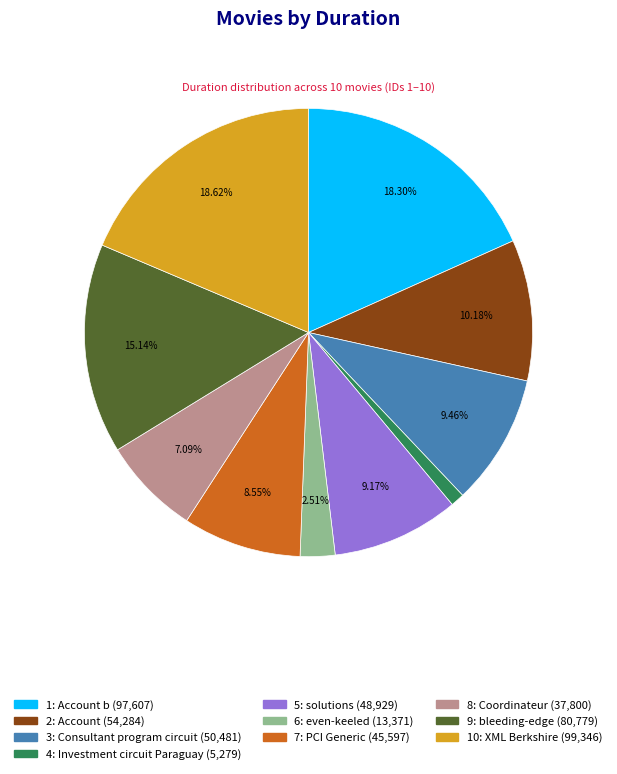

What percentage is NOT represented by 5: solutions?

90.8%